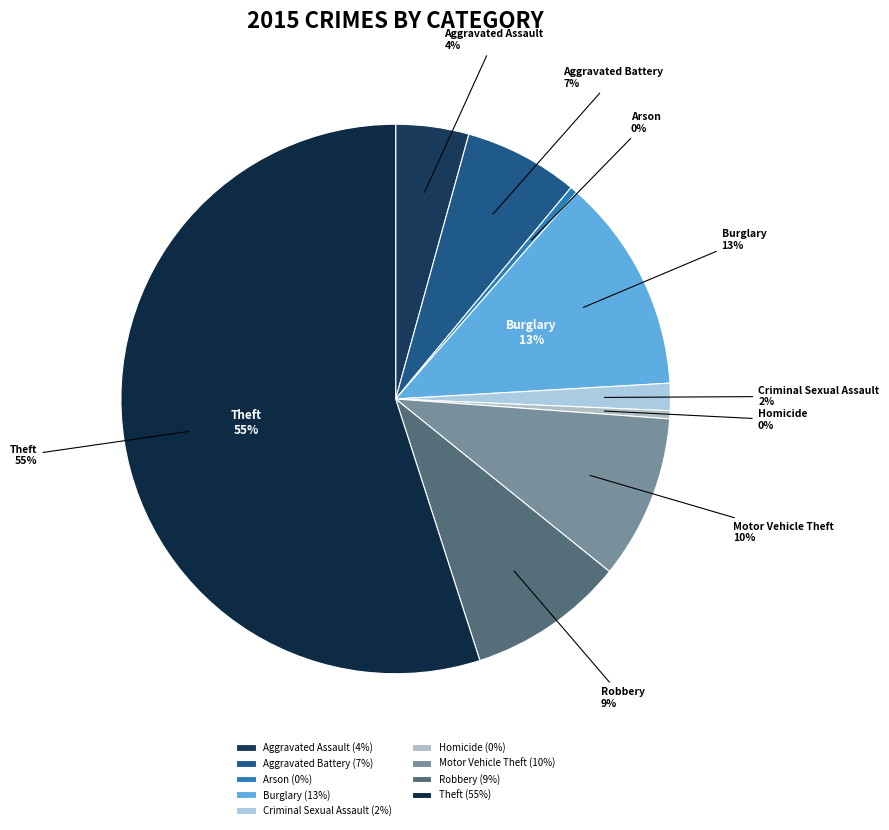

Between Robbery and Motor Vehicle Theft, which is larger?

Motor Vehicle Theft